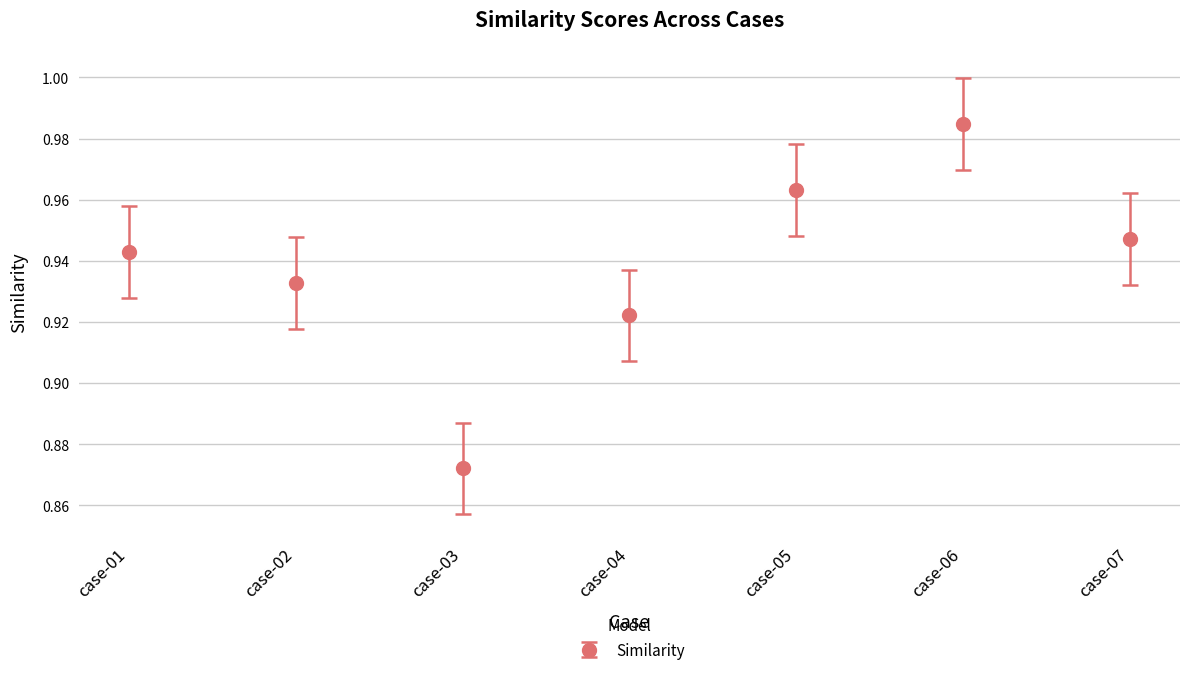

Is it true that the value at case-03 is 1.4?

False